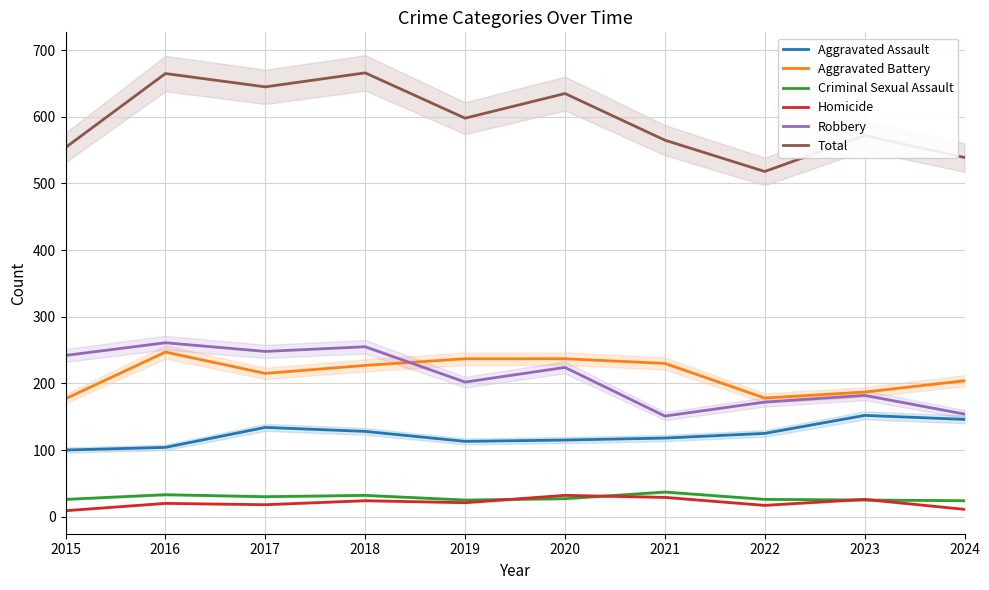

Rank the categories by Aggravated Battery value from lowest to highest.

2015, 2022, 2023, 2024, 2017, 2018, 2021, 2019, 2020, 2016